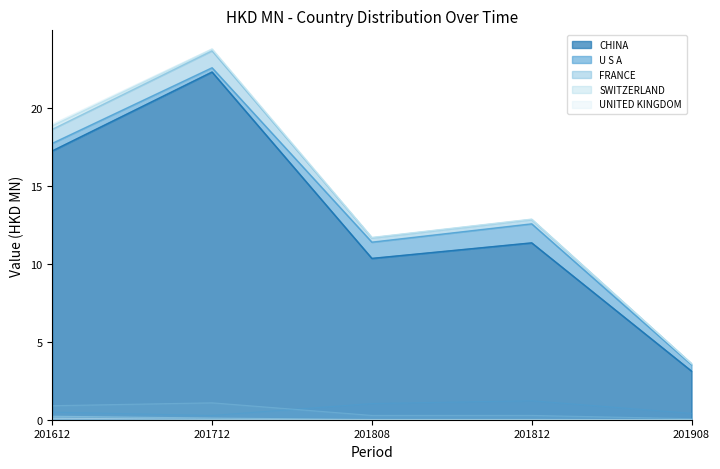

True or false: UNITED KINGDOM and CHINA intersect in this chart.

False